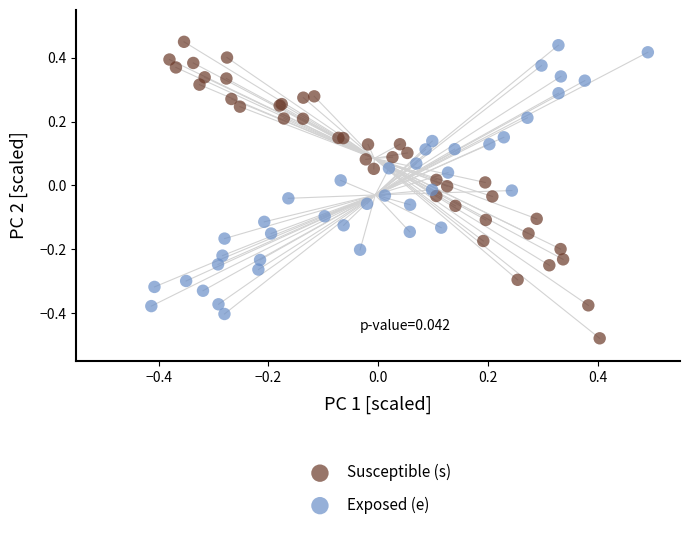

Which series reaches the maximum Y coordinate?

Susceptible (s)